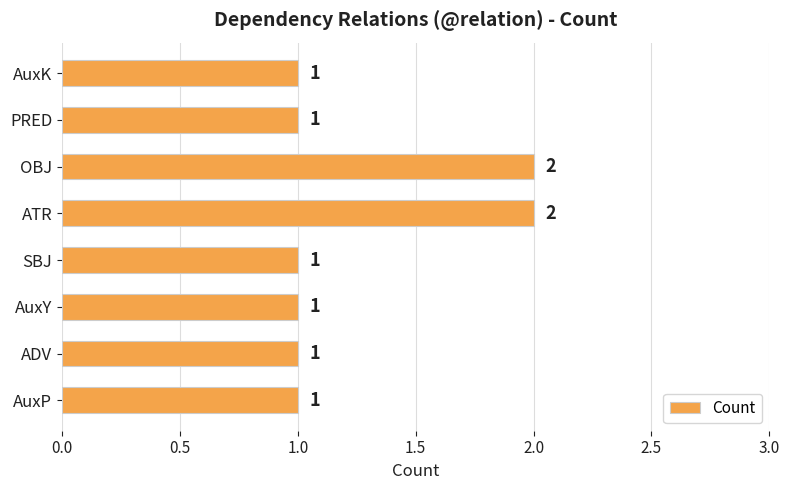

What is the sum of all values?

10